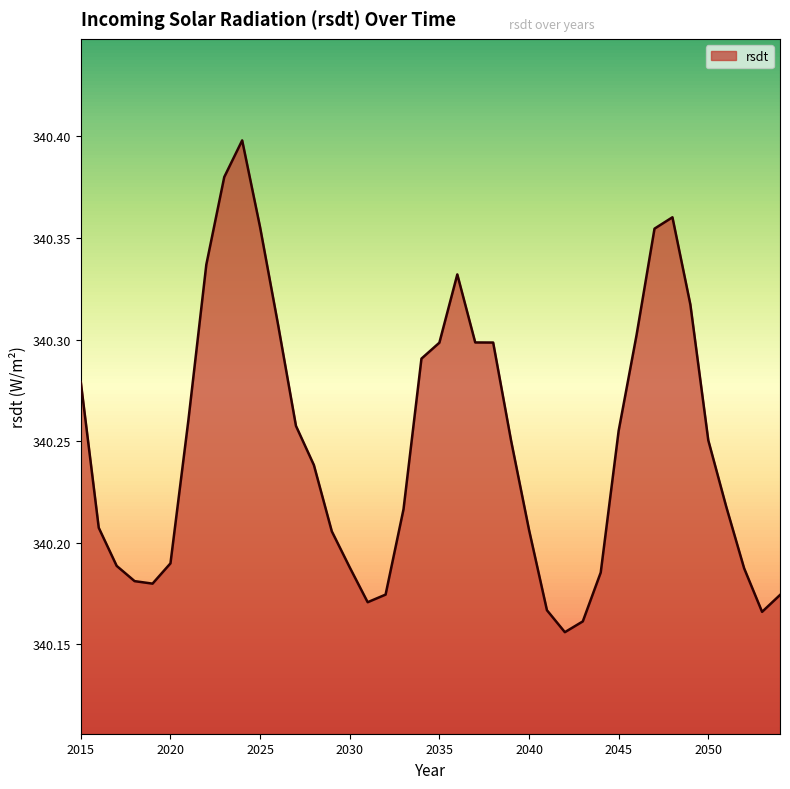

What is the minimum value shown in the chart?

340.2